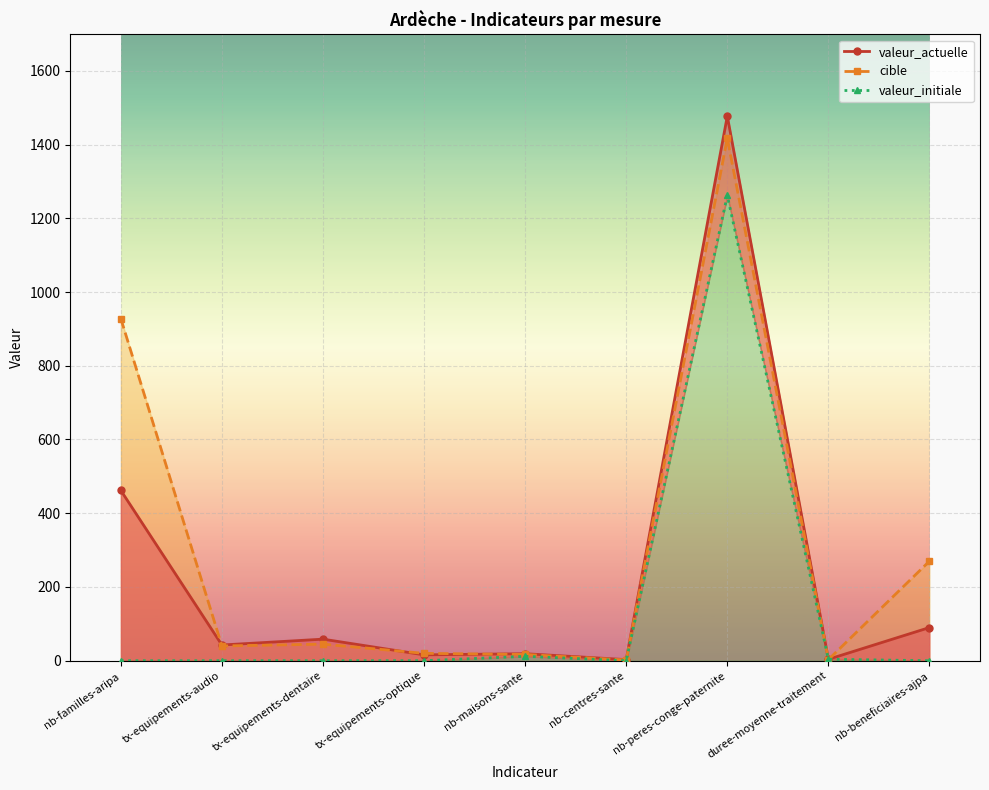

Which series has the largest range (max minus min)?

valeur_actuelle